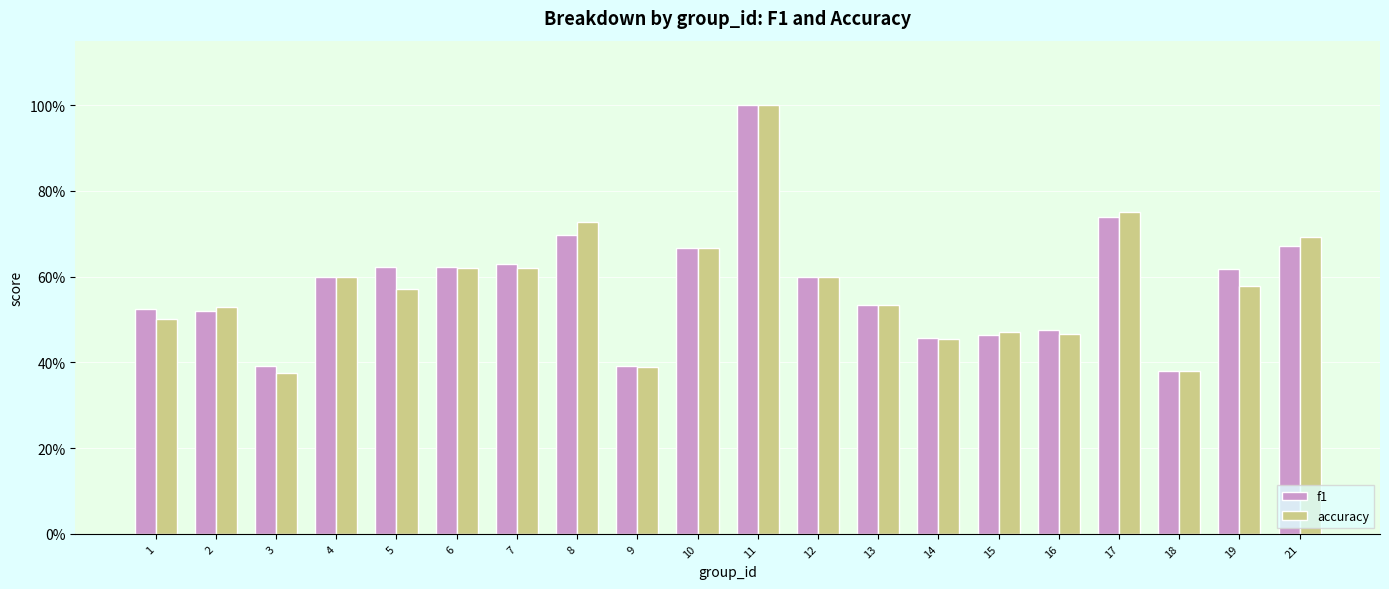

Which series has the largest range (max minus min)?

accuracy